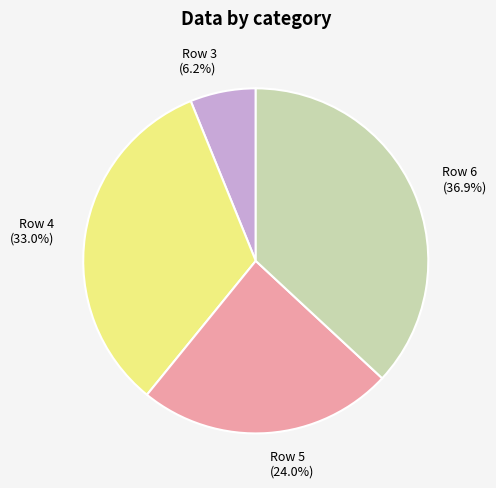

Count the number of slices in the pie.

4